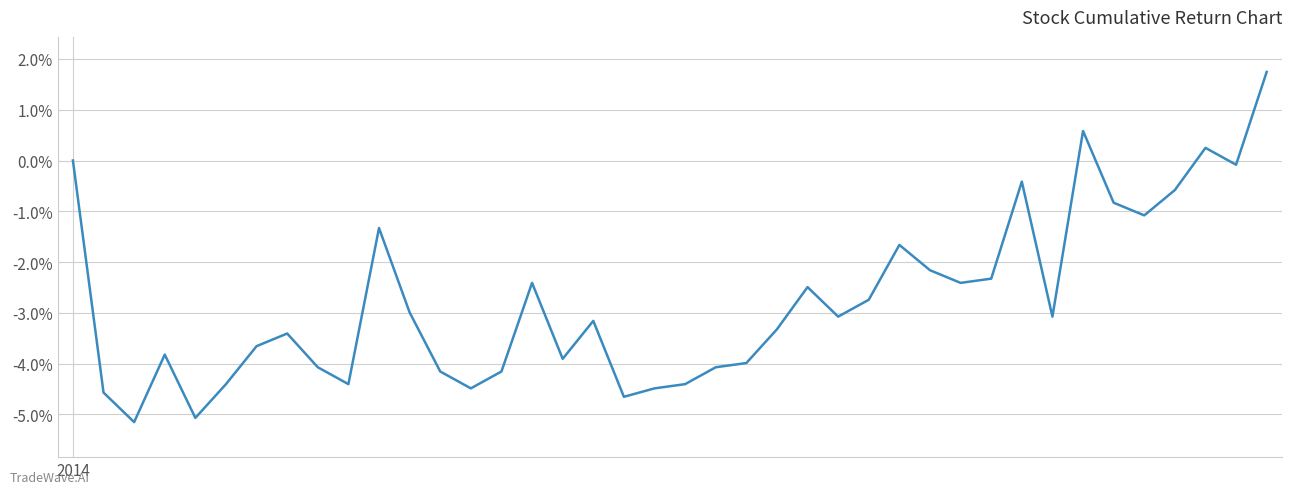

Rank the categories by value from lowest to highest.

2, 4, 18, 1, 13, 19, 5, 9, 20, 12, 14, 8, 21, 22, 16, 3, 6, 7, 23, 17, 25, 32, 11, 26, 24, 15, 29, 30, 28, 27, 10, 35, 34, 36, 31, 38, 2014, 37, 33, 39